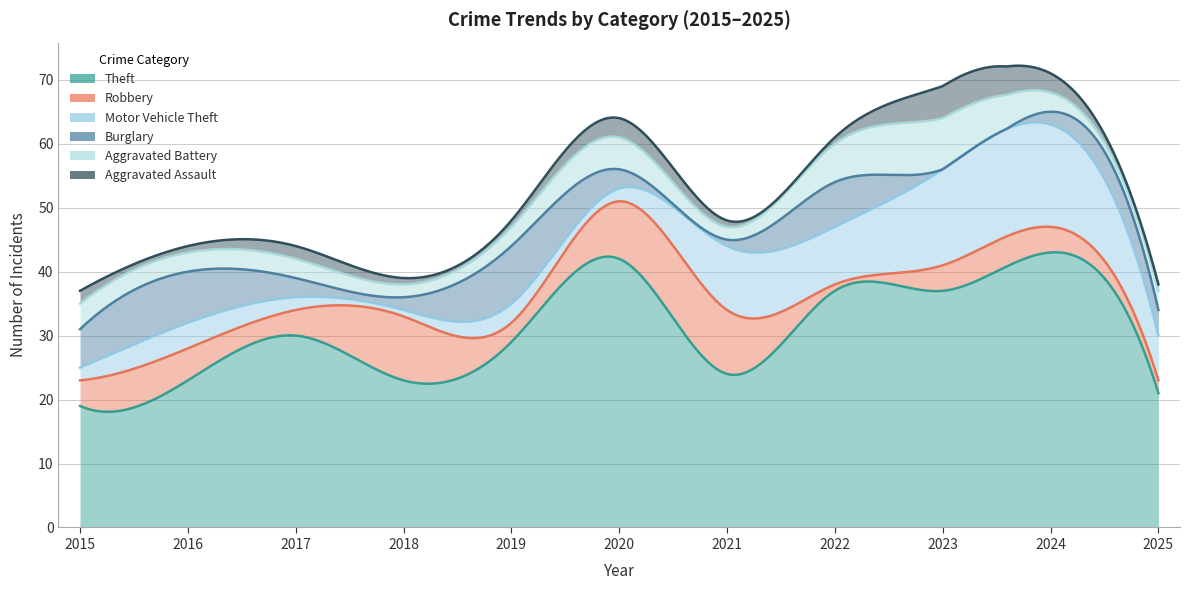

What is the difference between the maximum and minimum values in the Robbery series?

9